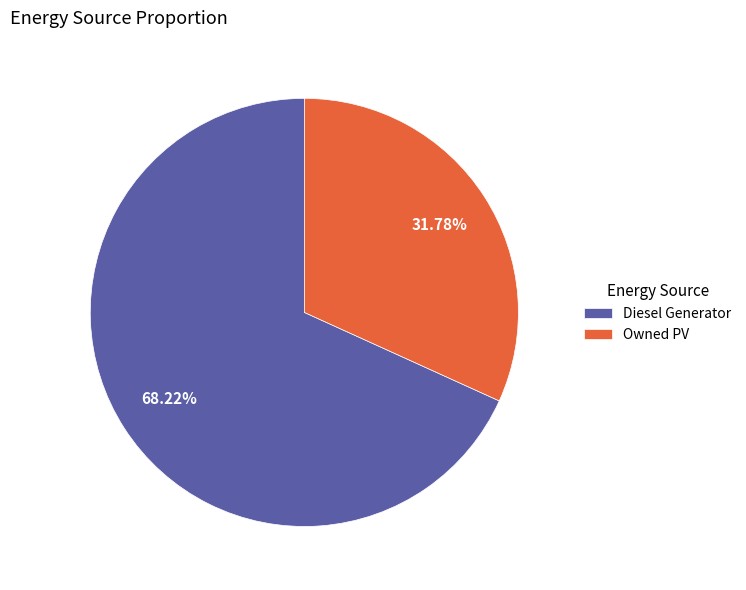

To the nearest percent, what is the difference between the largest and smallest slice percentages?

36%